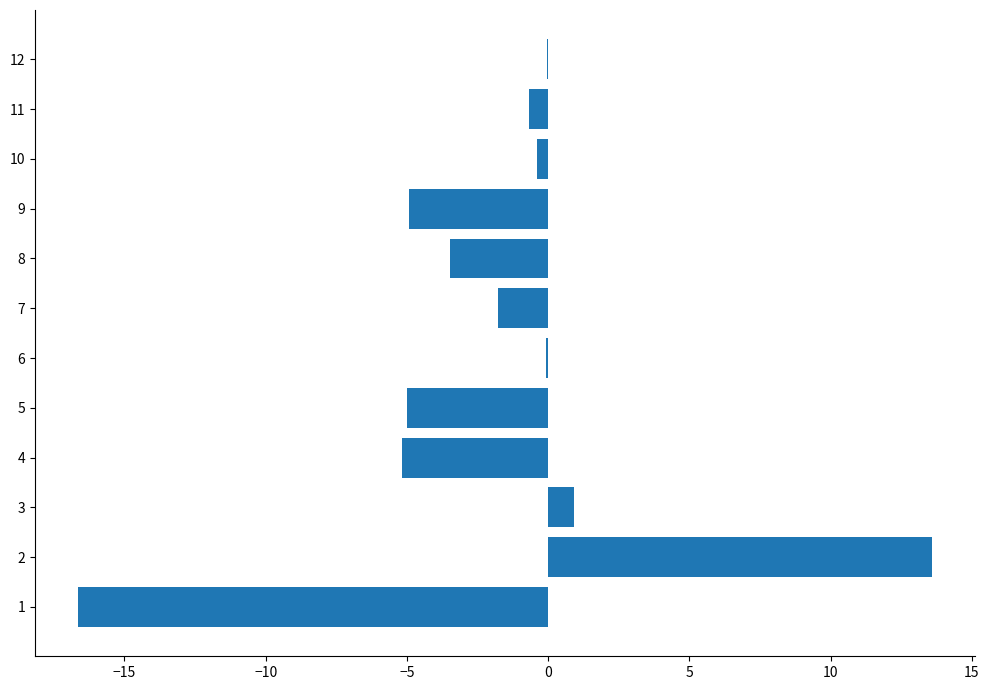

Read the value at 3.

0.9